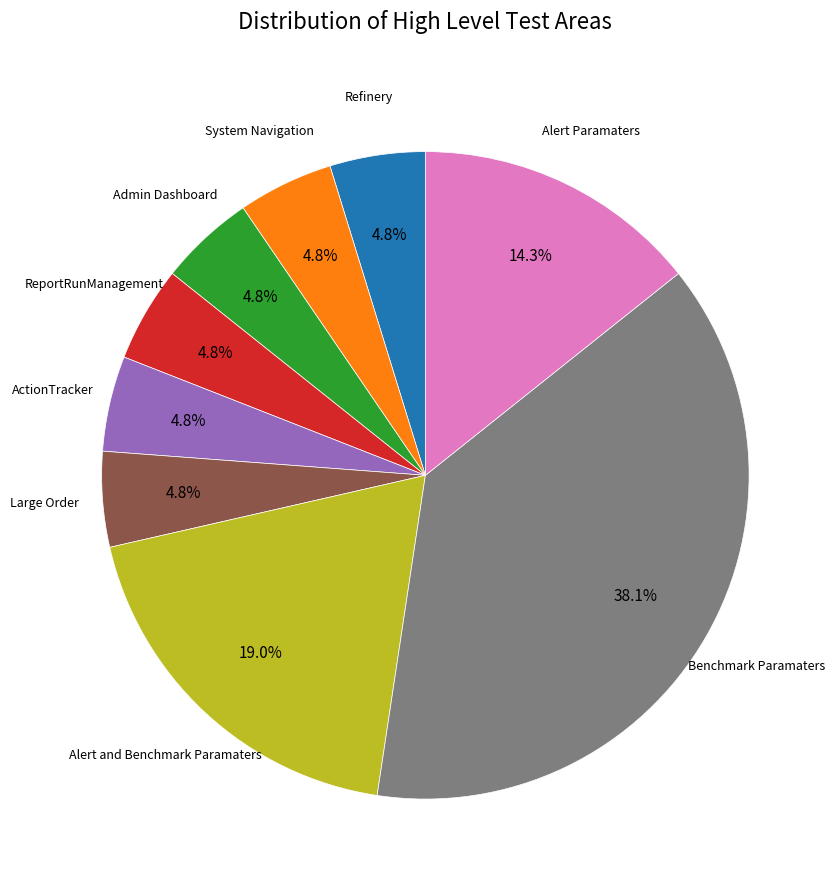

Does any single category account for the majority?

No